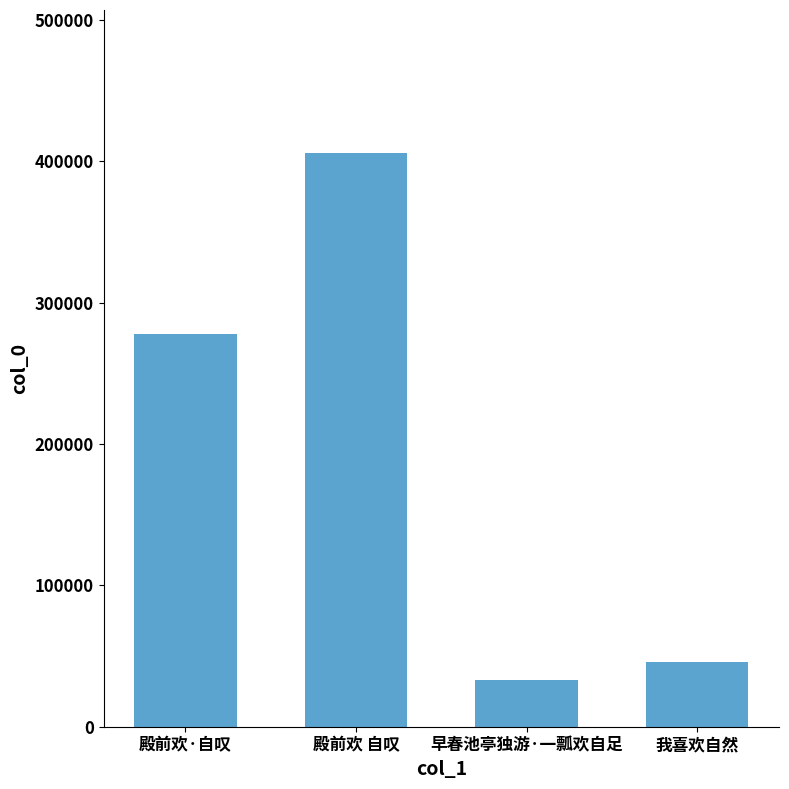

List the labels in order of value, largest first.

殿前欢 自叹, 殿前欢·自叹, 我喜欢自然, 早春池亭独游·一瓢欢自足